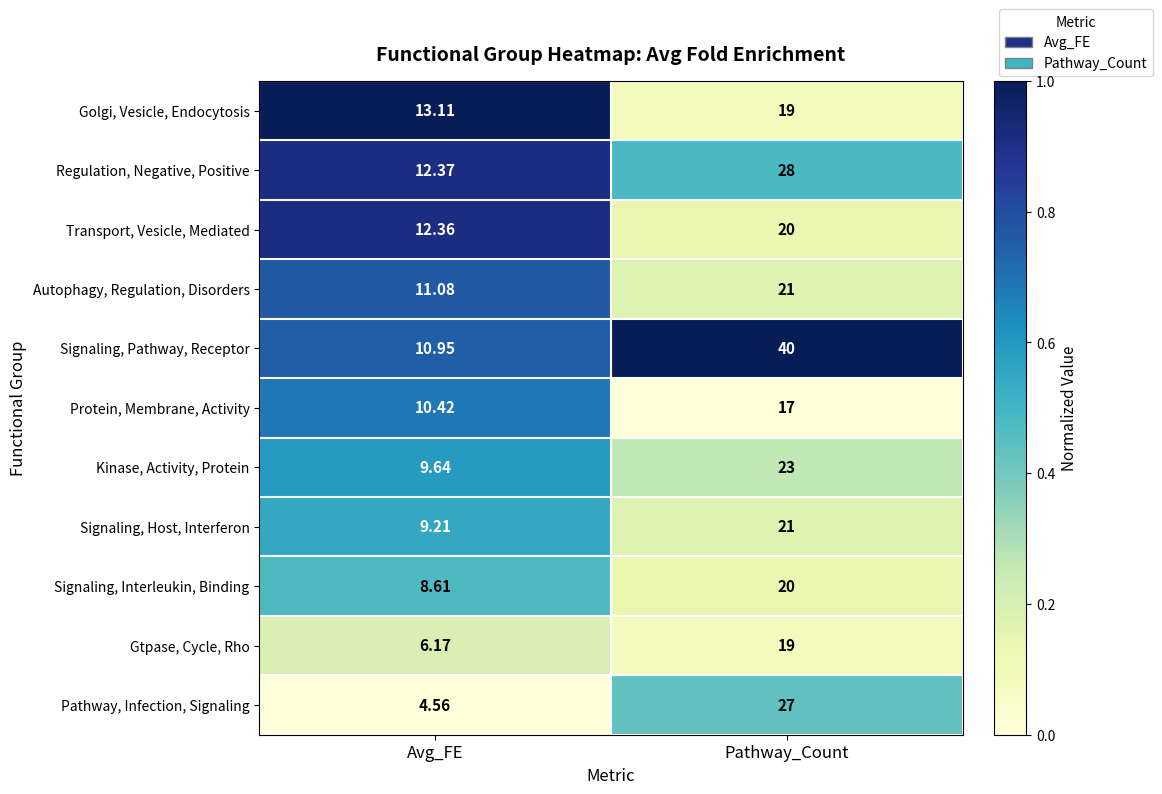

What is the difference between the highest and lowest values at Pathway_Count?

23.0